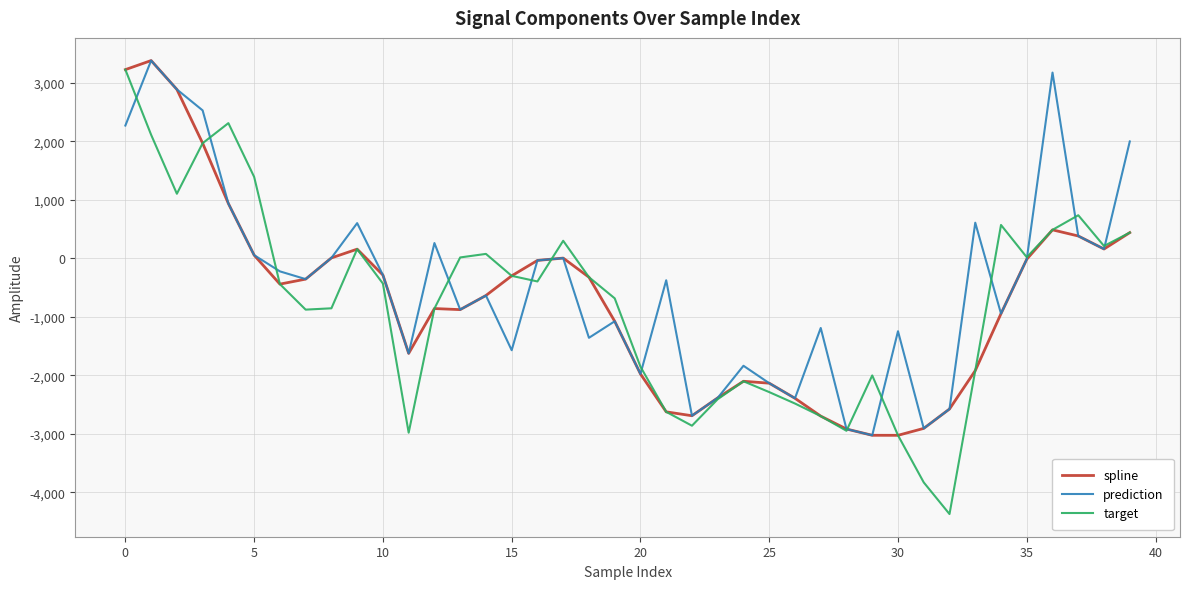

What is the smallest value displayed?

-4370.7